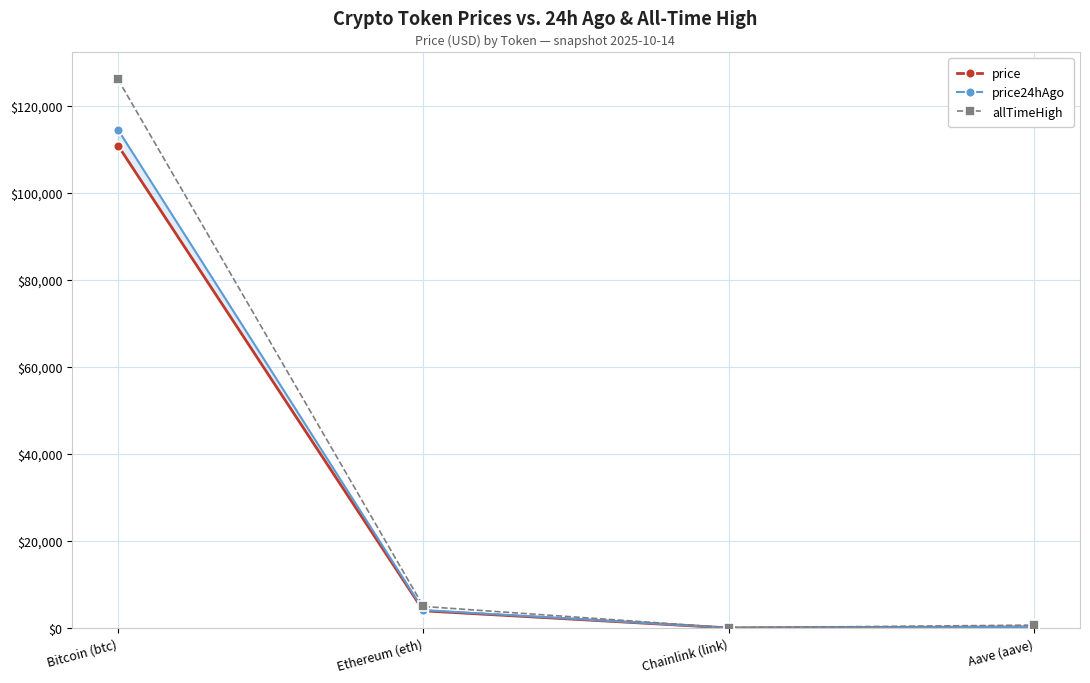

Rank the series by their average value, from lowest to highest.

price, price24hAgo, allTimeHigh